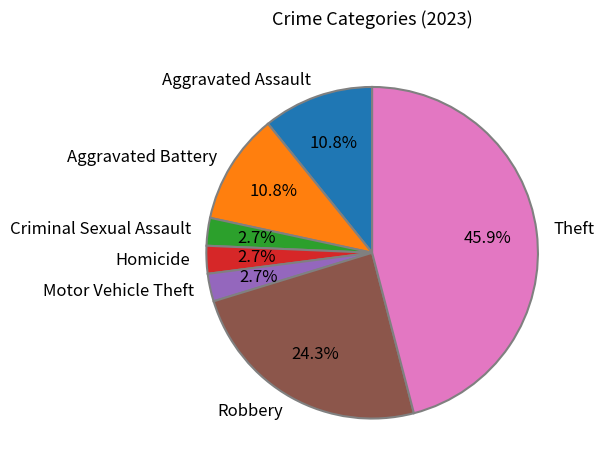

What is the largest slice in the pie chart?

Theft